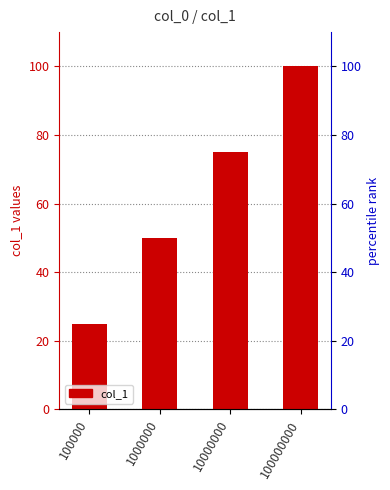

Reading left to right, list all the values displayed in this chart.

25	50	75	100